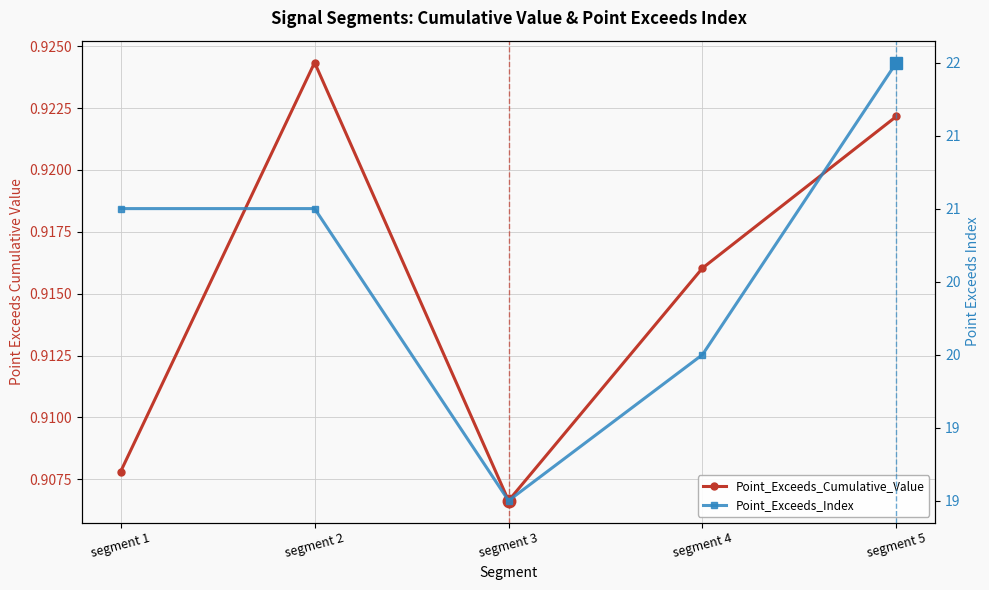

How many data points in Point_Exceeds_Index are above 21?

1